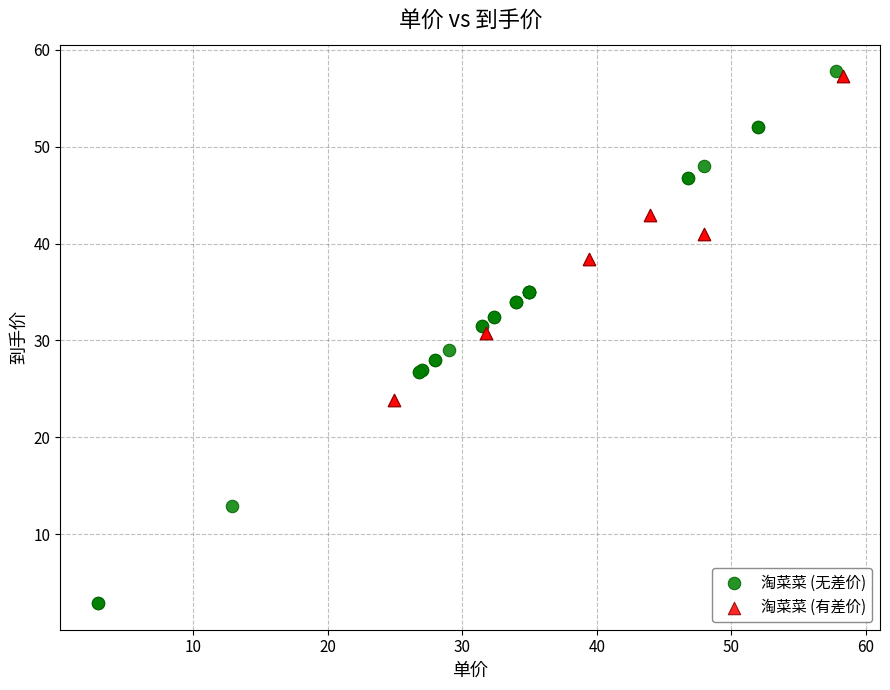

Which series contains the lowest Y value?

淘菜菜 (无差价)